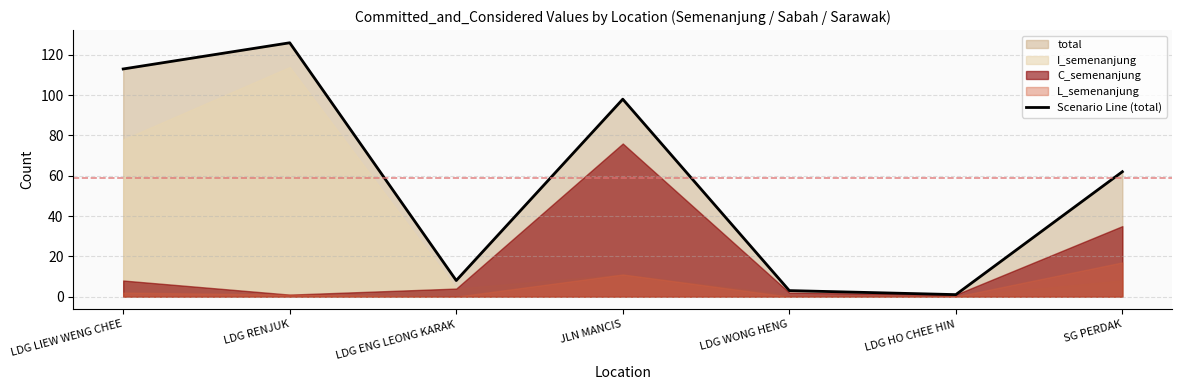

Rank the categories by value from lowest to highest.

LDG HO CHEE HIN, LDG WONG HENG, LDG ENG LEONG KARAK, SG PERDAK, JLN MANCIS, LDG LIEW WENG CHEE, LDG RENJUK